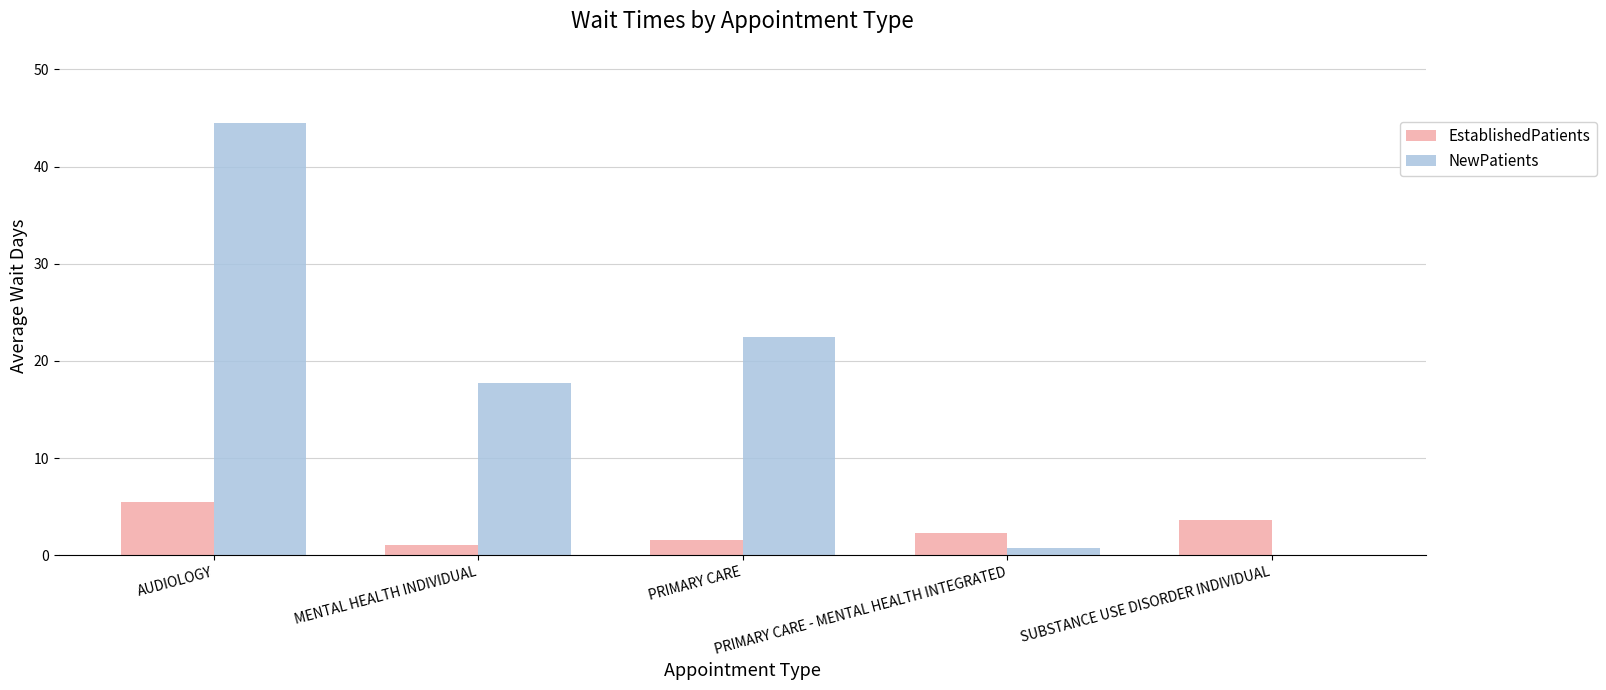

What is the approximate value of EstablishedPatients at MENTAL HEALTH INDIVIDUAL?

1.1